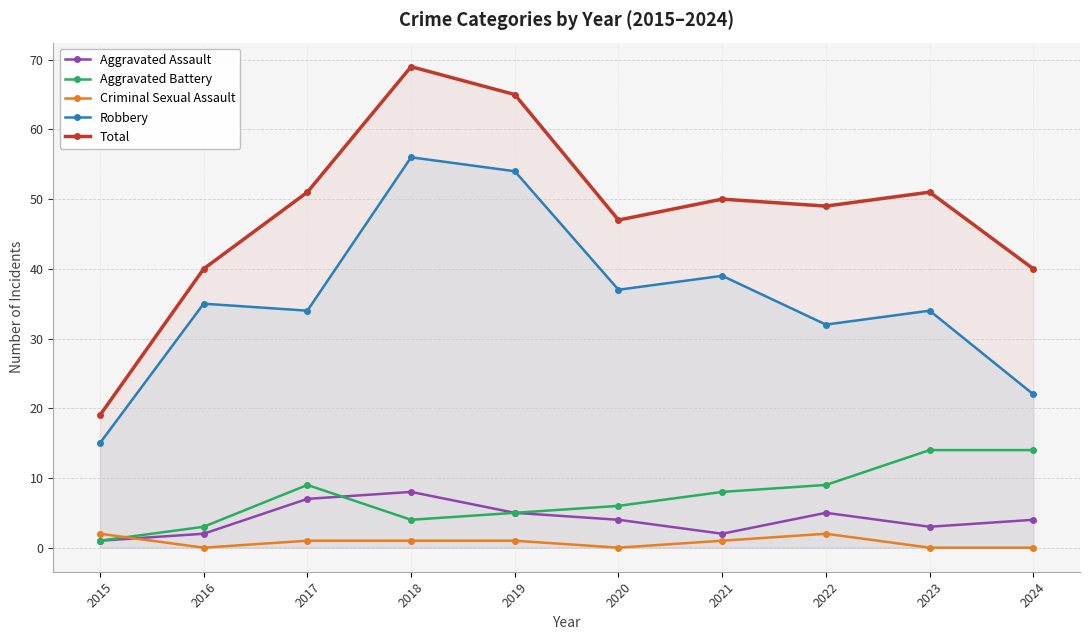

Which label corresponds to the smallest value in the chart?

2016